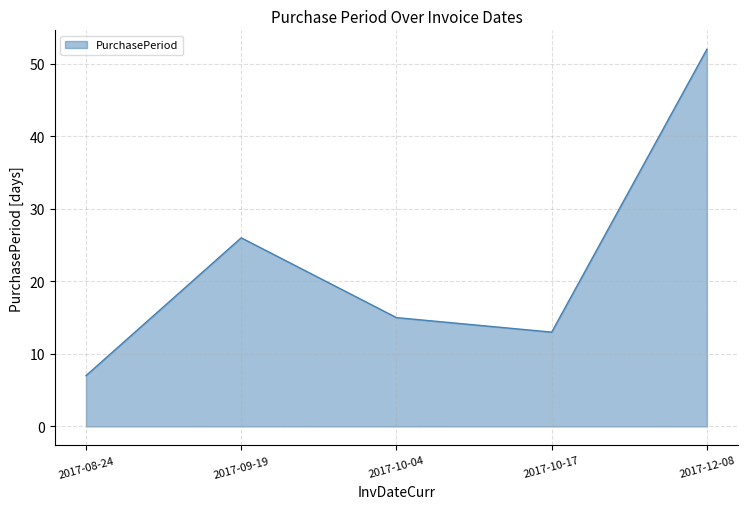

At which label does the data first exceed 15?

2017-09-19